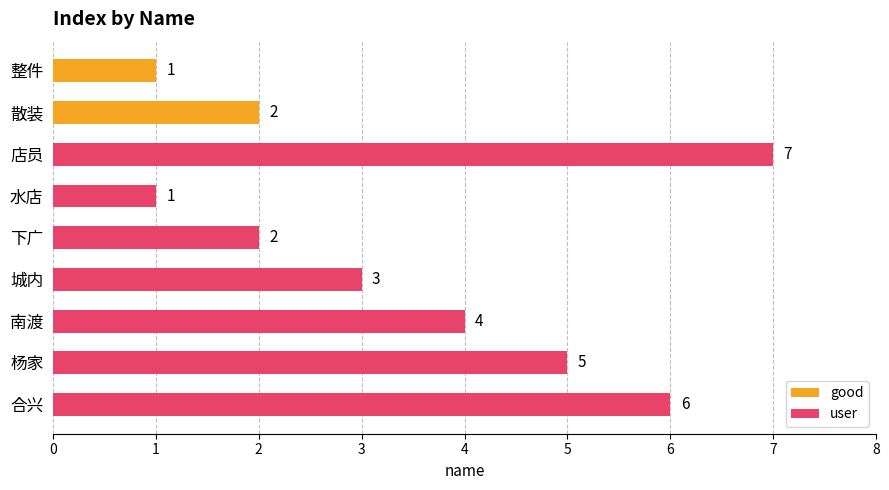

What is the difference between the values at 5 and 1?

4